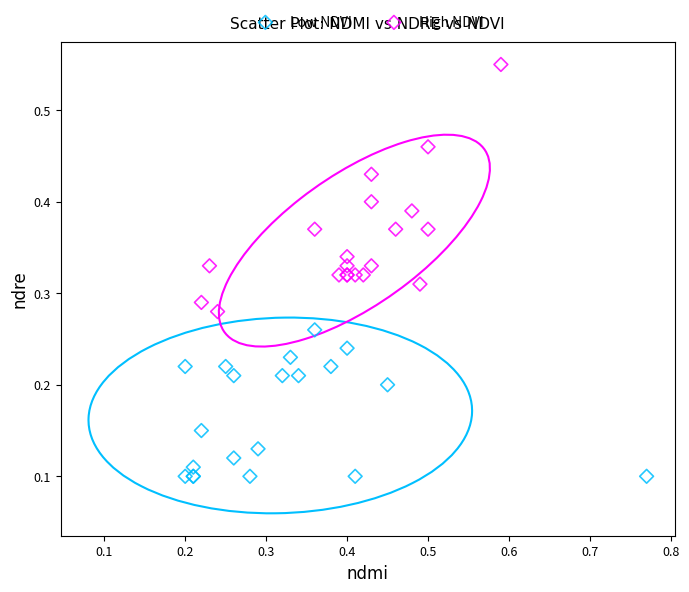

What are all the series names shown in the legend?

Low NDVI, High NDVI